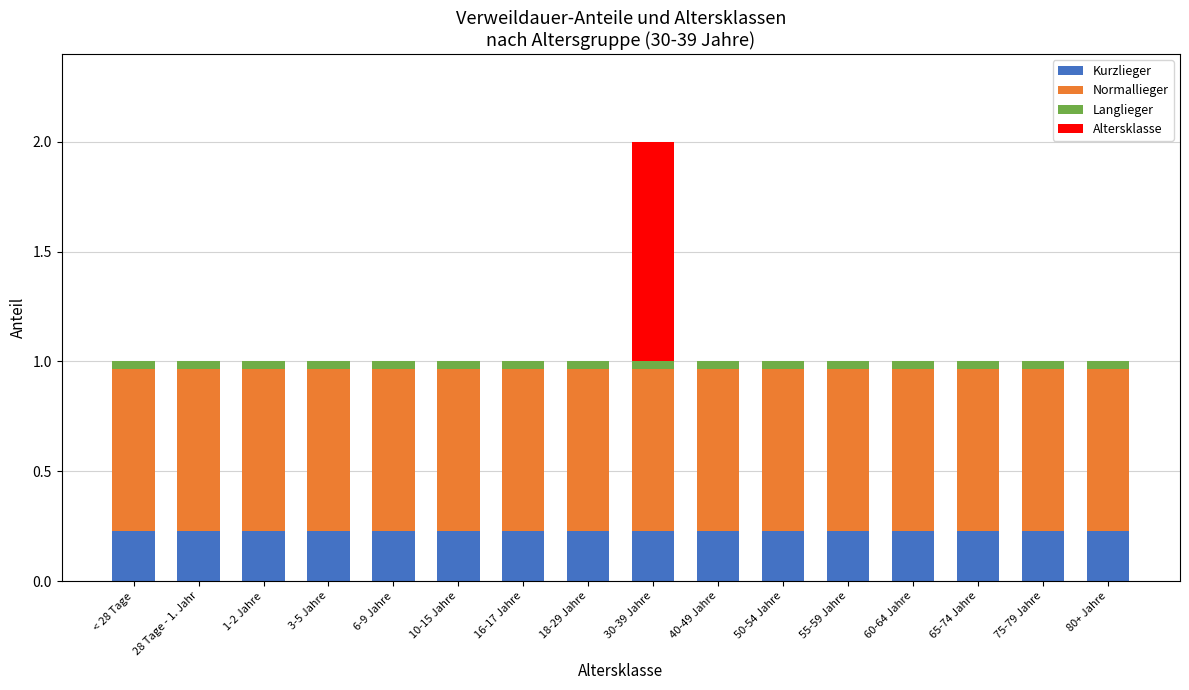

The value of Kurzlieger at 16-17 Jahre is 0.4. True or false?

False